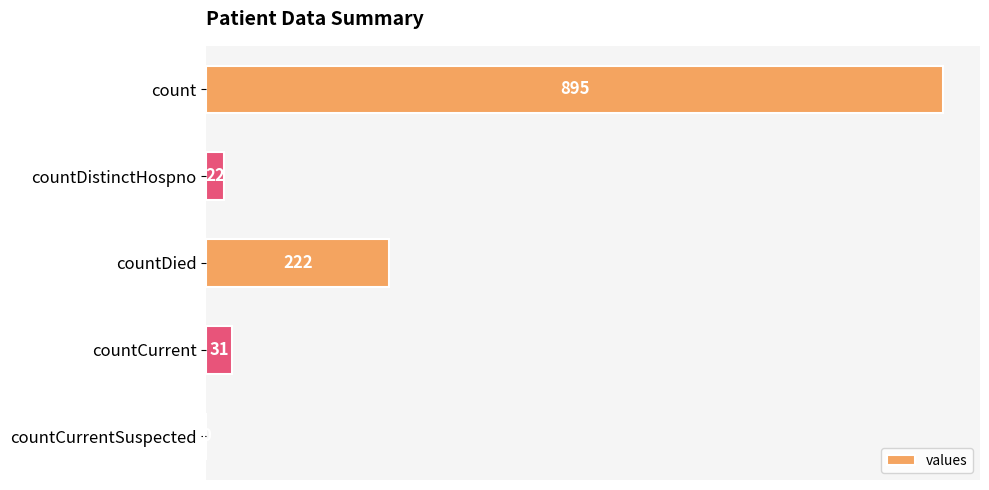

What is the maximum value shown in the chart?

895